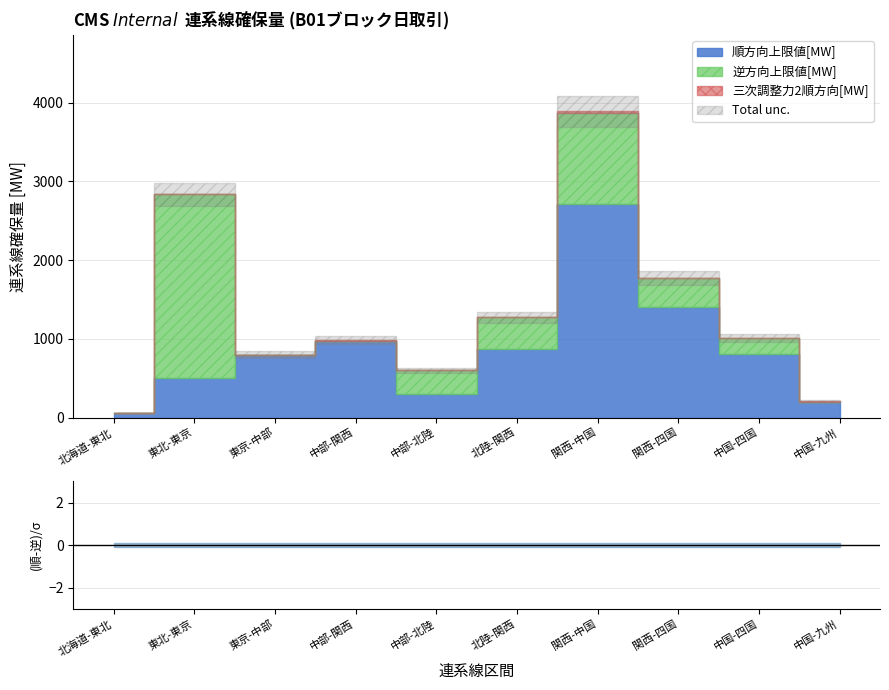

Reading right to left, transcribe all the data shown in this chart.

順方向上限値[MW]: 200.0	809.8	1400.0	2708.7	877.1	300.0	970.0	802.5	501.4	56.2
逆方向上限値[MW]: 0.0	207.9	373.3	1166.4	395.6	300.0	0.0	0.0	2335.0	0.0
三次調整力2順方向[MW]: 15.0	0.0	0.0	15.0	0.0	0.0	16.0	0.0	0.0	0.0